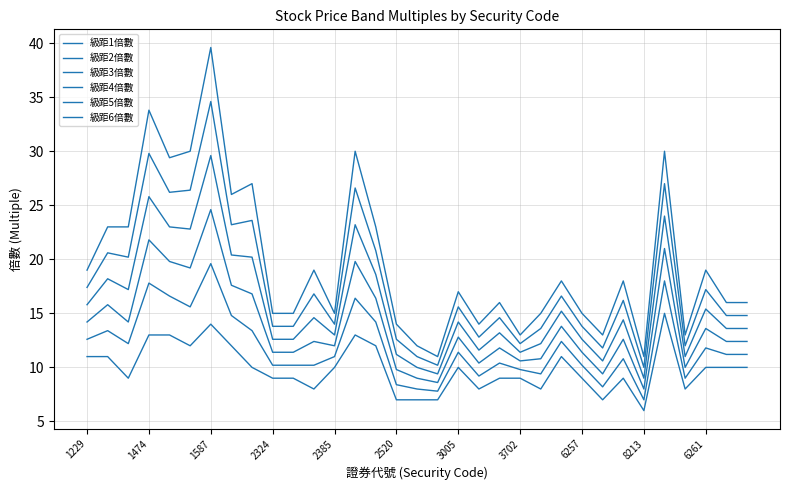

Rank the series by their average value, from lowest to highest.

級距1倍數, 級距2倍數, 級距3倍數, 級距4倍數, 級距5倍數, 級距6倍數